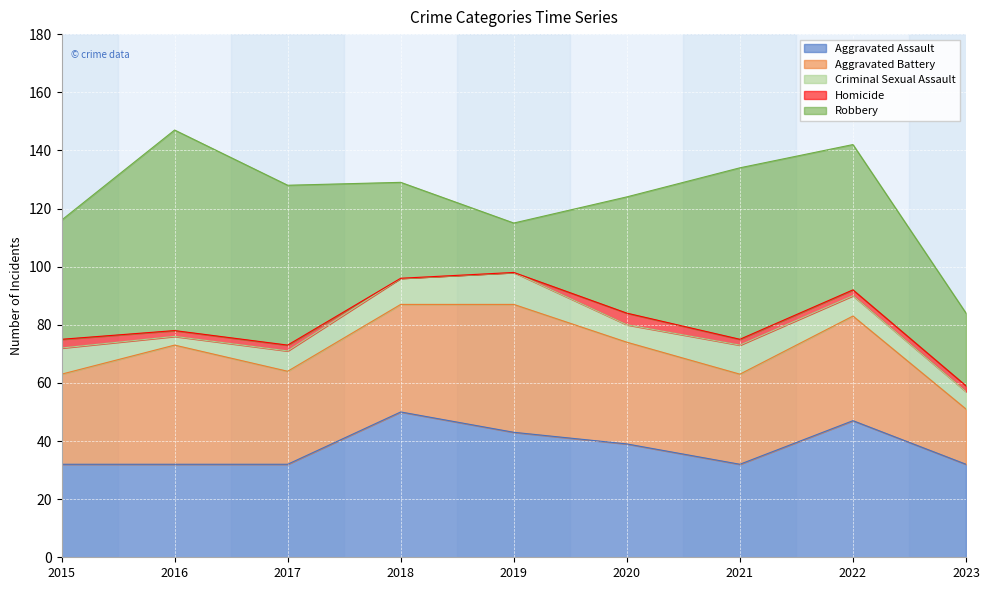

What is the difference between the highest and lowest values at 2017?

53